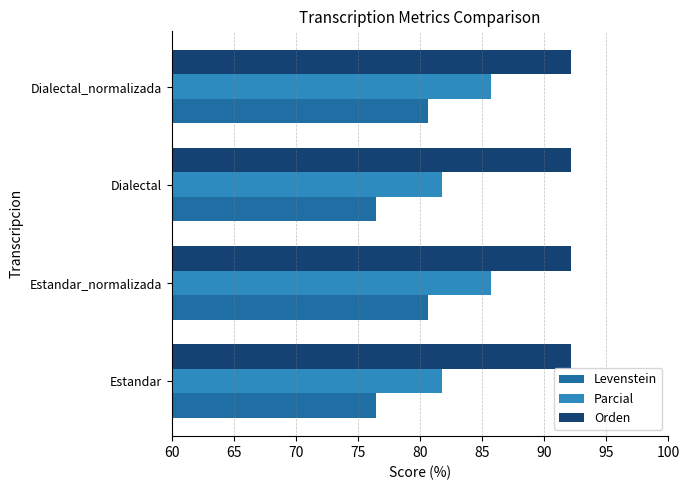

The value of Orden at Dialectal is 164.6. True or false?

False